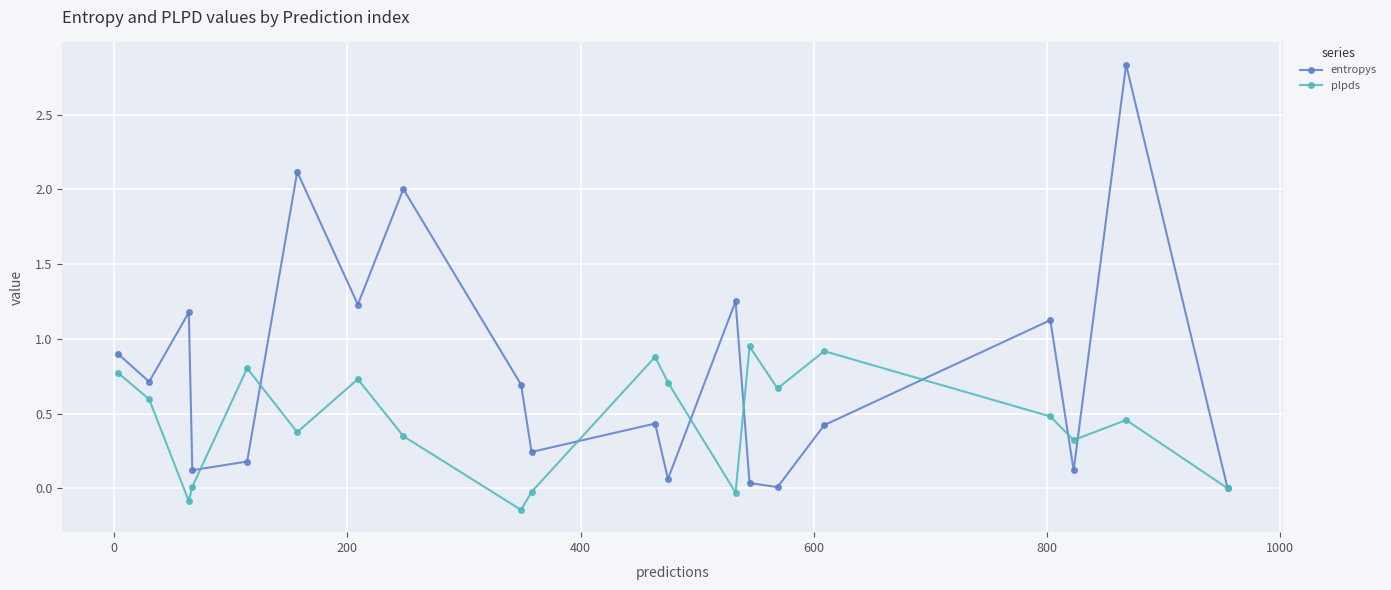

Which series has the widest spread of values?

entropys